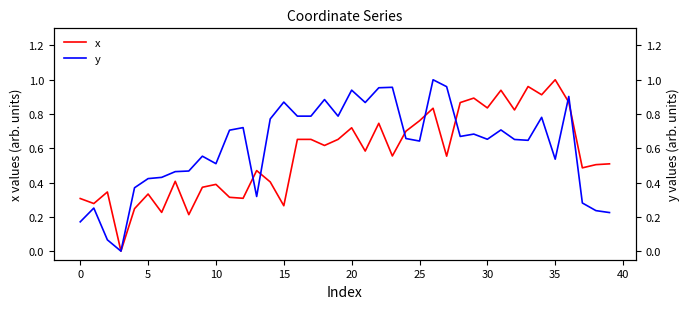

What are all the series names shown in the legend?

x, y